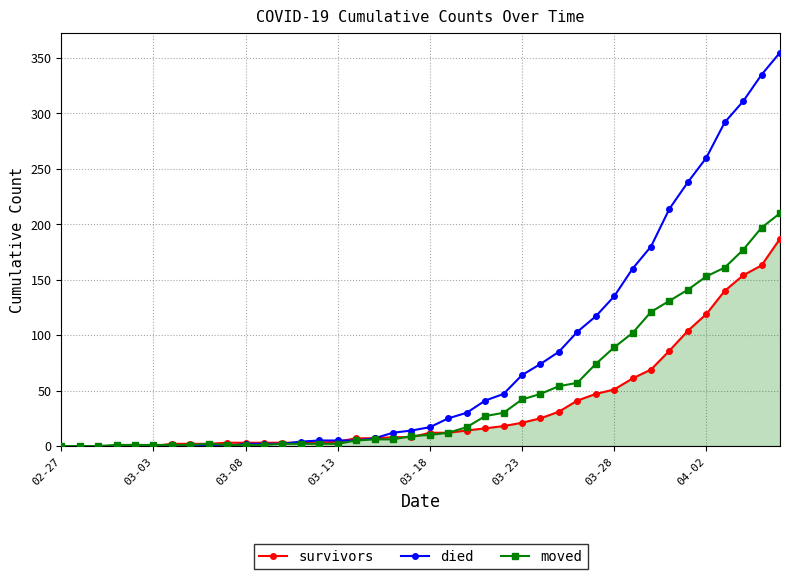

List the series in order of their peak value, highest first.

died, moved, survivors